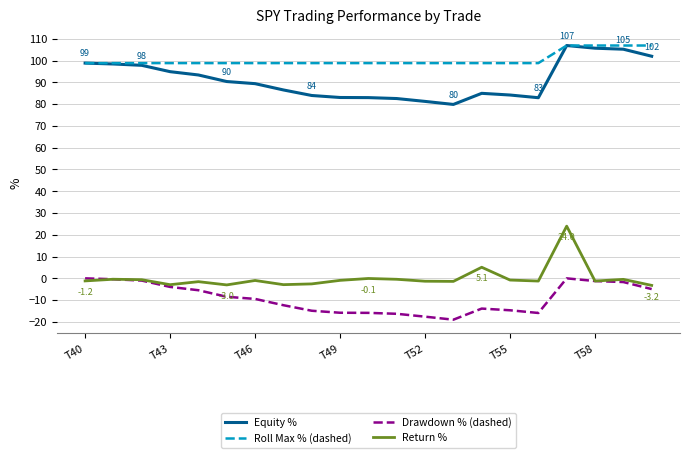

What is the lowest value of the Roll Max % (dashed) series?

98.8